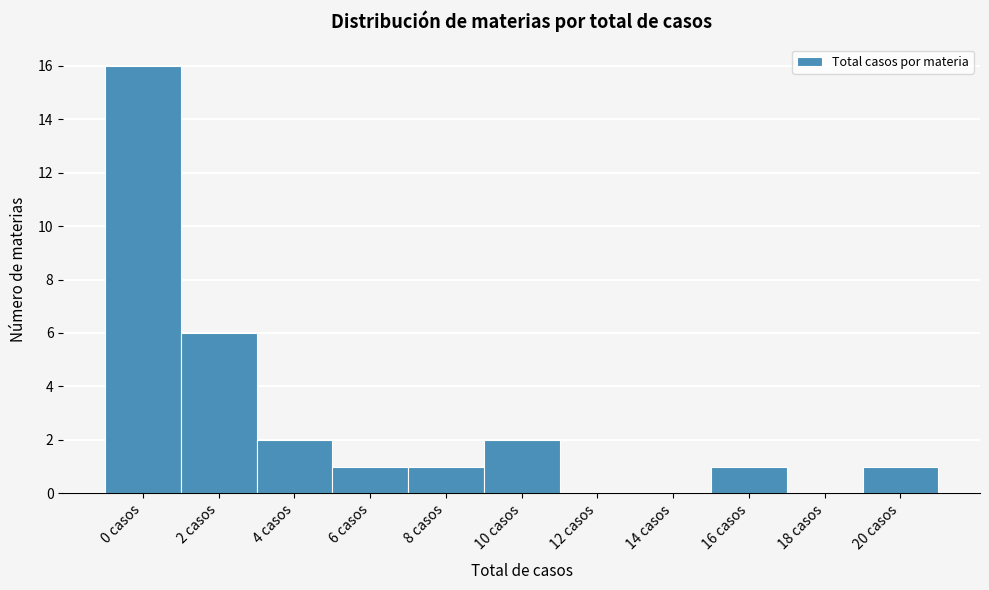

Reading left to right, what are all the values shown in this chart?

0 casos=16	2 casos=6	4 casos=2	6 casos=1	8 casos=1	10 casos=2	12 casos=0	14 casos=0	16 casos=1	18 casos=0	20 casos=1